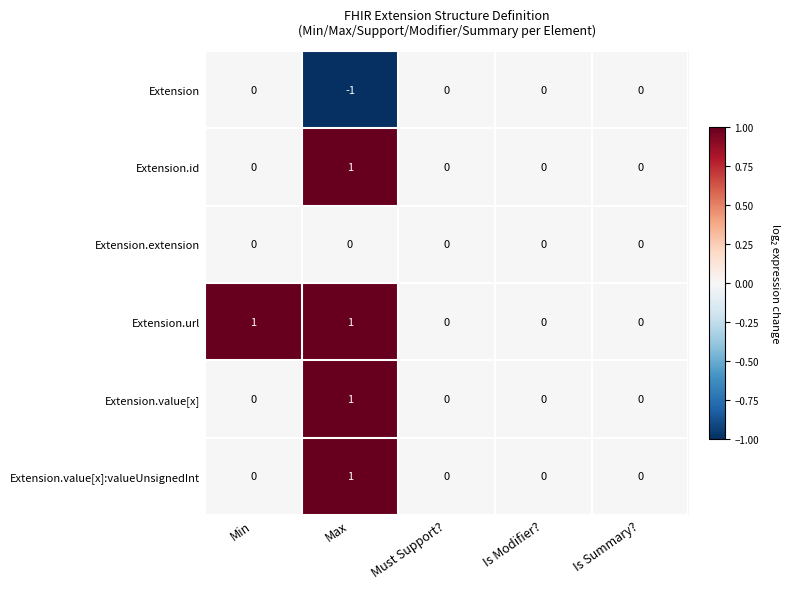

Is it true that Extension equals 0 at Min?

True